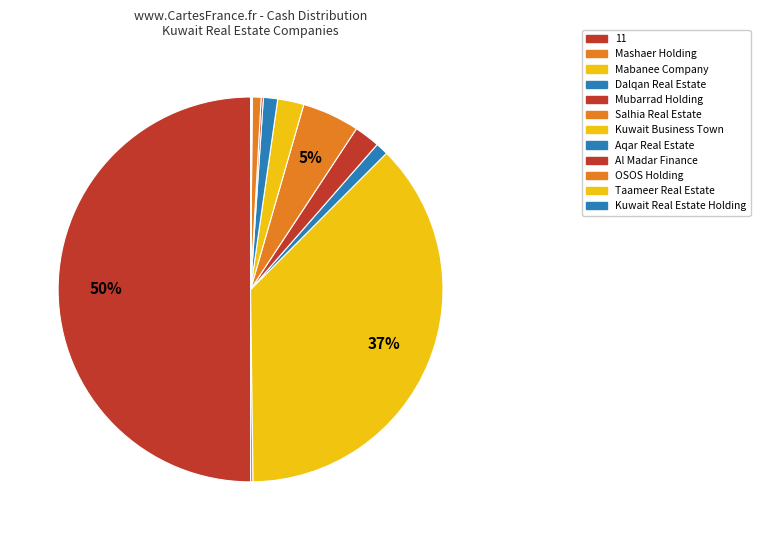

Is it true that Dalqan Real Estate is 7% of the pie?

False